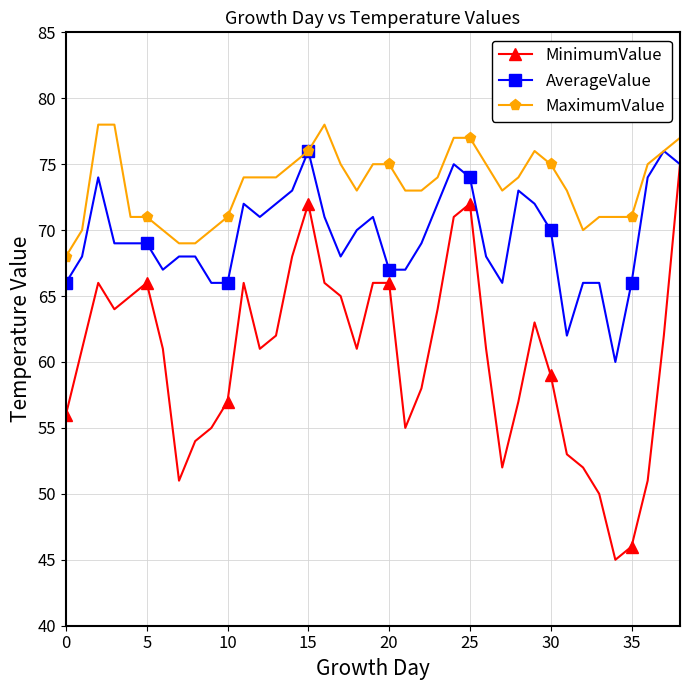

What is the value of the AverageValue point at the 38th from the left?

76